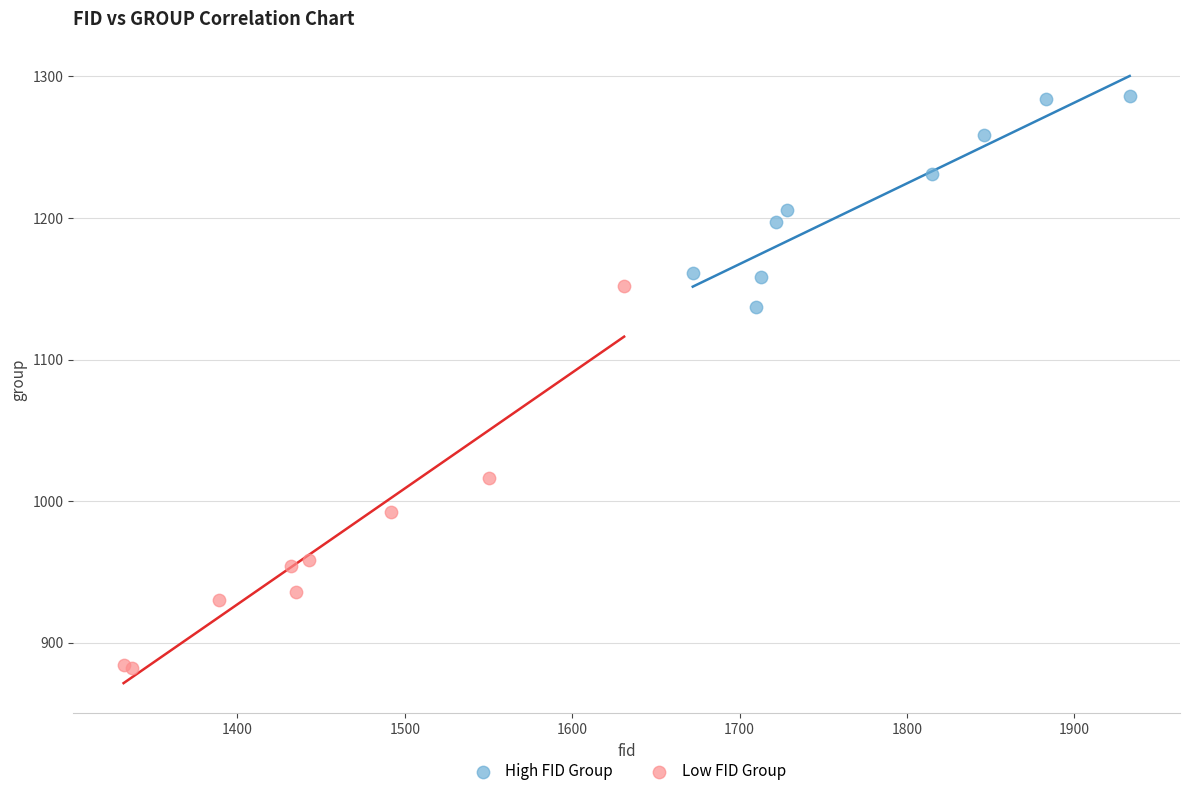

Which series has the largest Y range (max minus min)?

Low FID Group